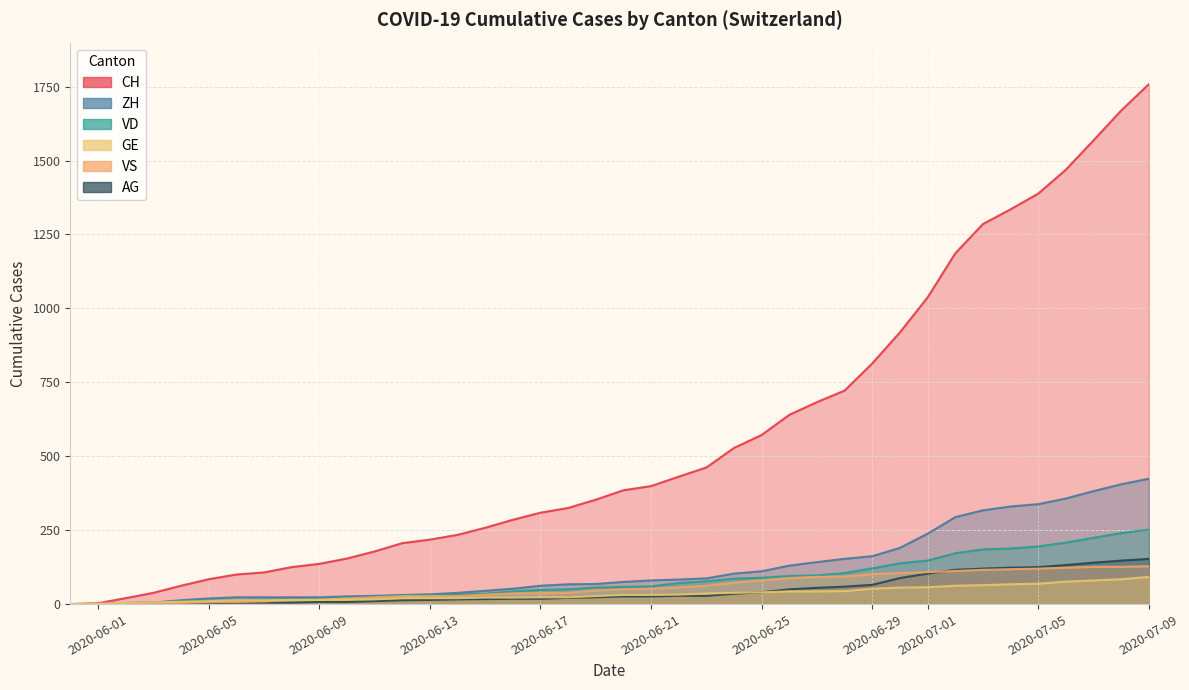

What is the sum of the CH values at 2020-07-08 and 2020-07-09?

3427